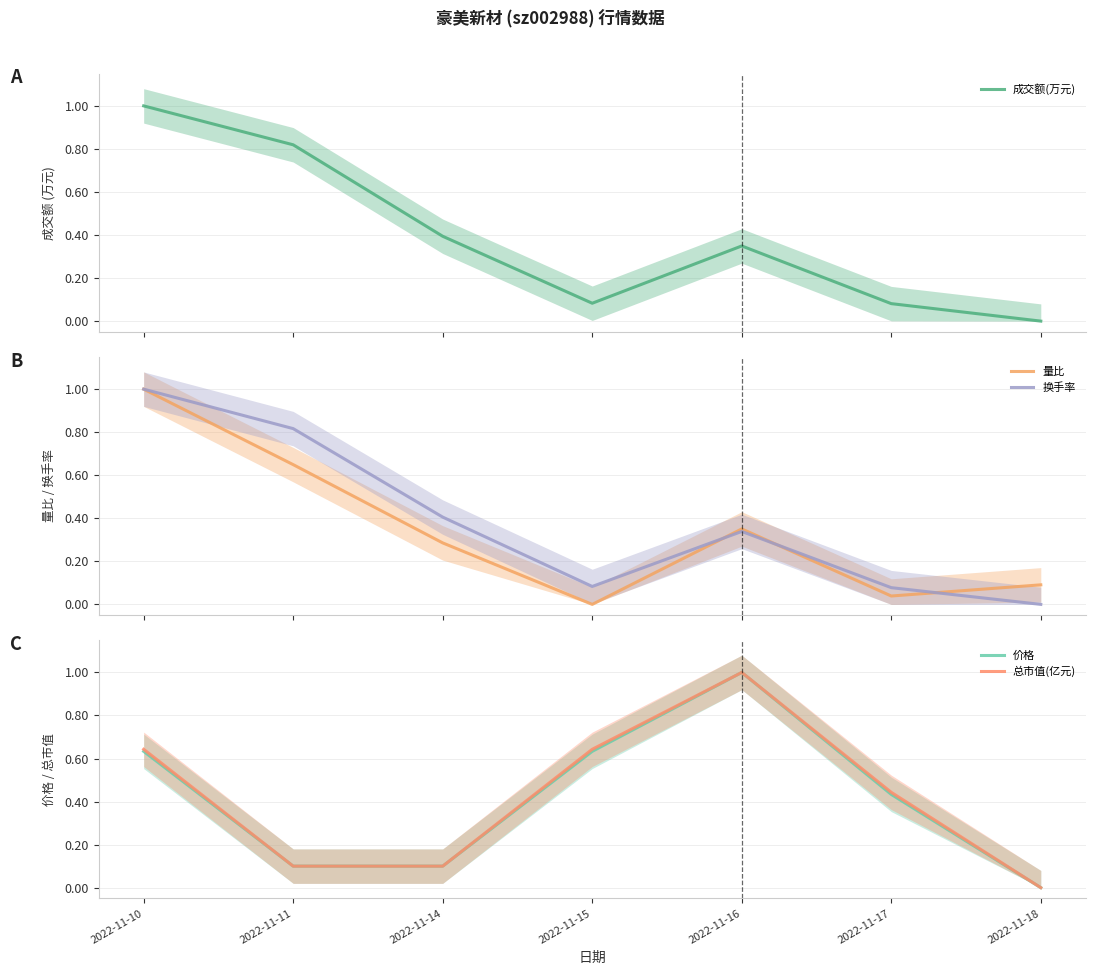

Is the value of 成交额(万元) at 2022-11-17 greater than the value of 量比 at 2022-11-17?

Yes